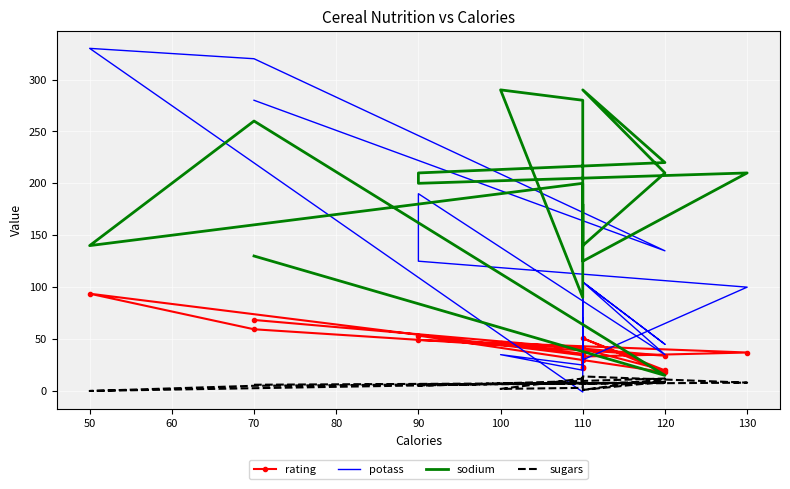

What is the approximate value of sugars at 90?

5.0